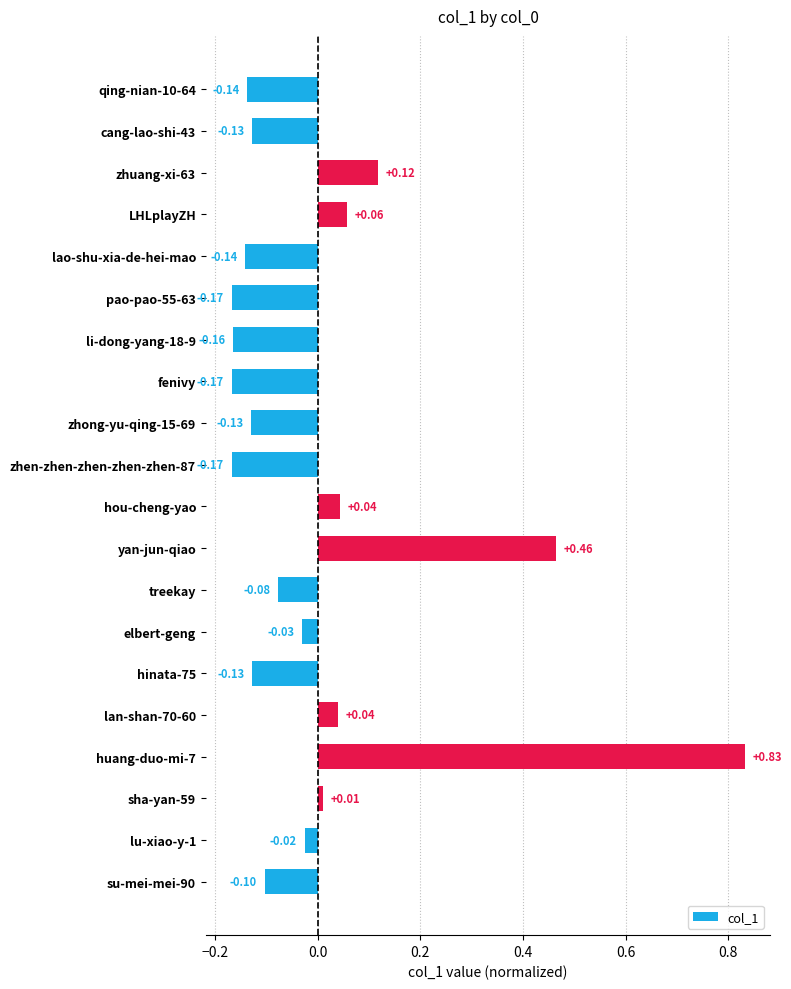

What is the difference between the values at huang-duo-mi-7 and zhong-yu-qing-15-69?

1.0